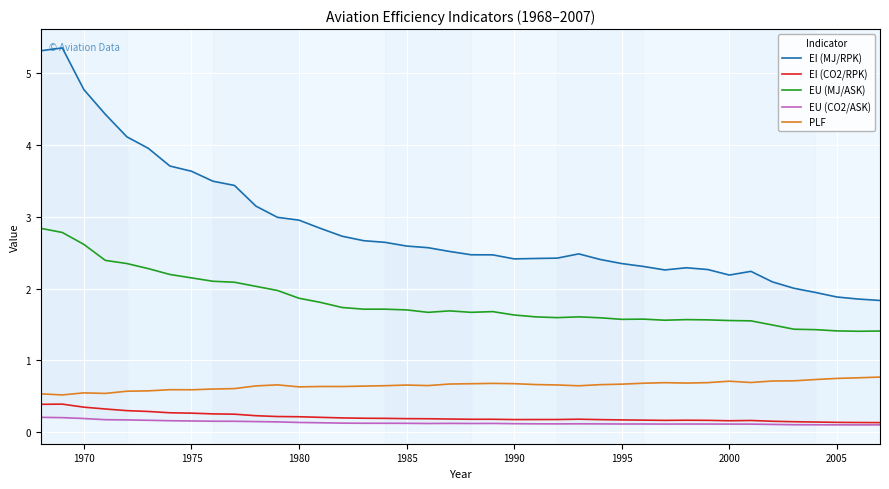

True or false: EU (MJ/ASK) and PLF intersect in this chart.

False